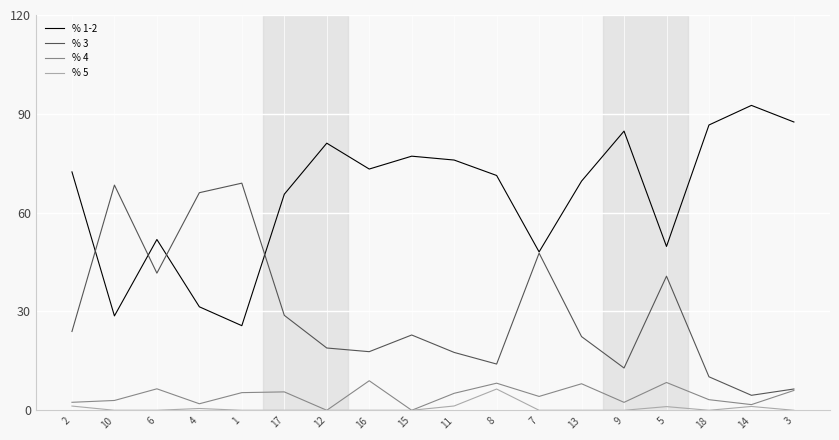

At 1, list the series in order from largest to smallest.

% 3, % 1-2, % 4, % 5